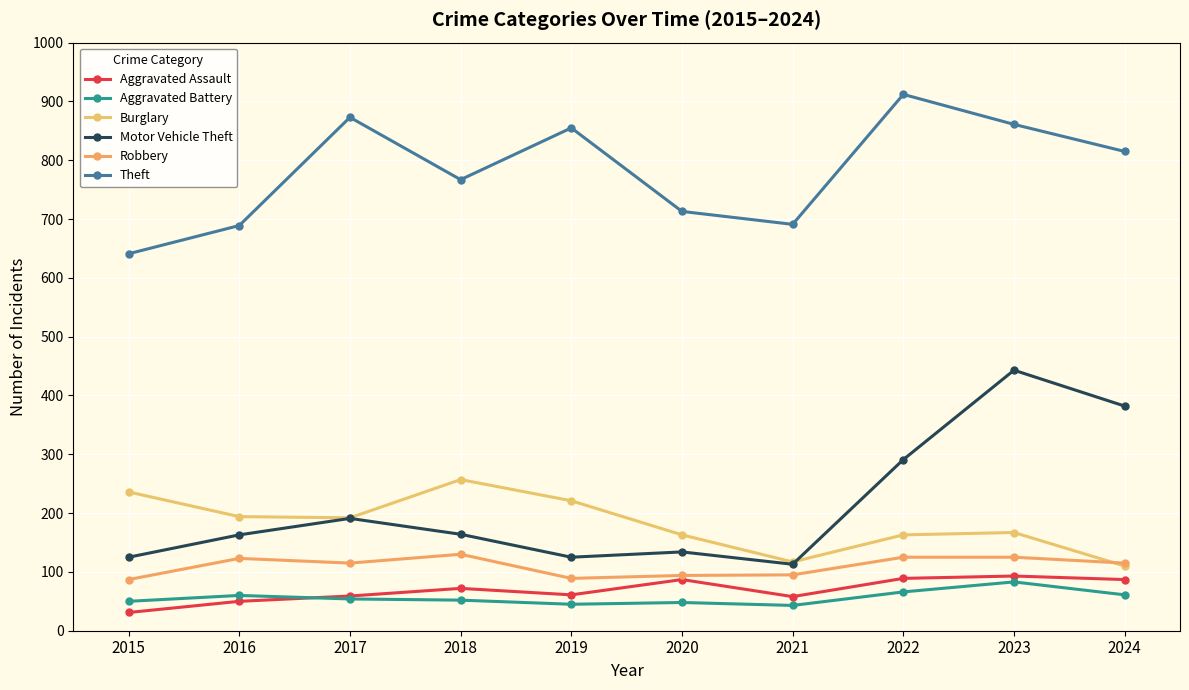

Where does the Motor Vehicle Theft series first go above 164?

2017